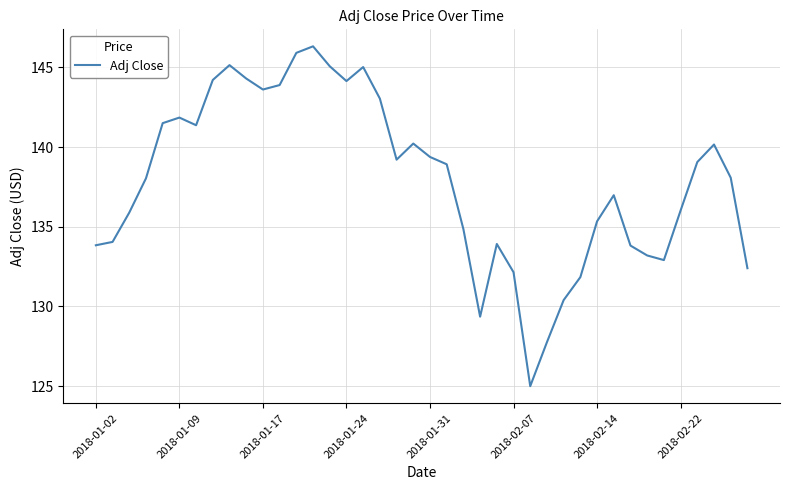

How many lines are shown in the chart?

1